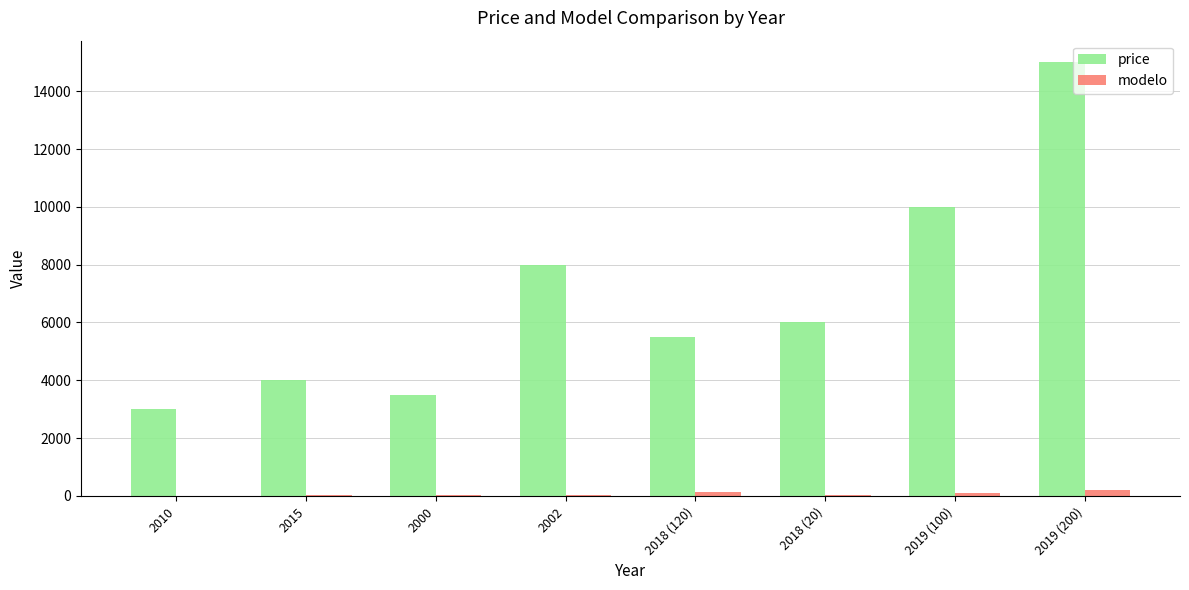

What is the sum of all modelo values?

540